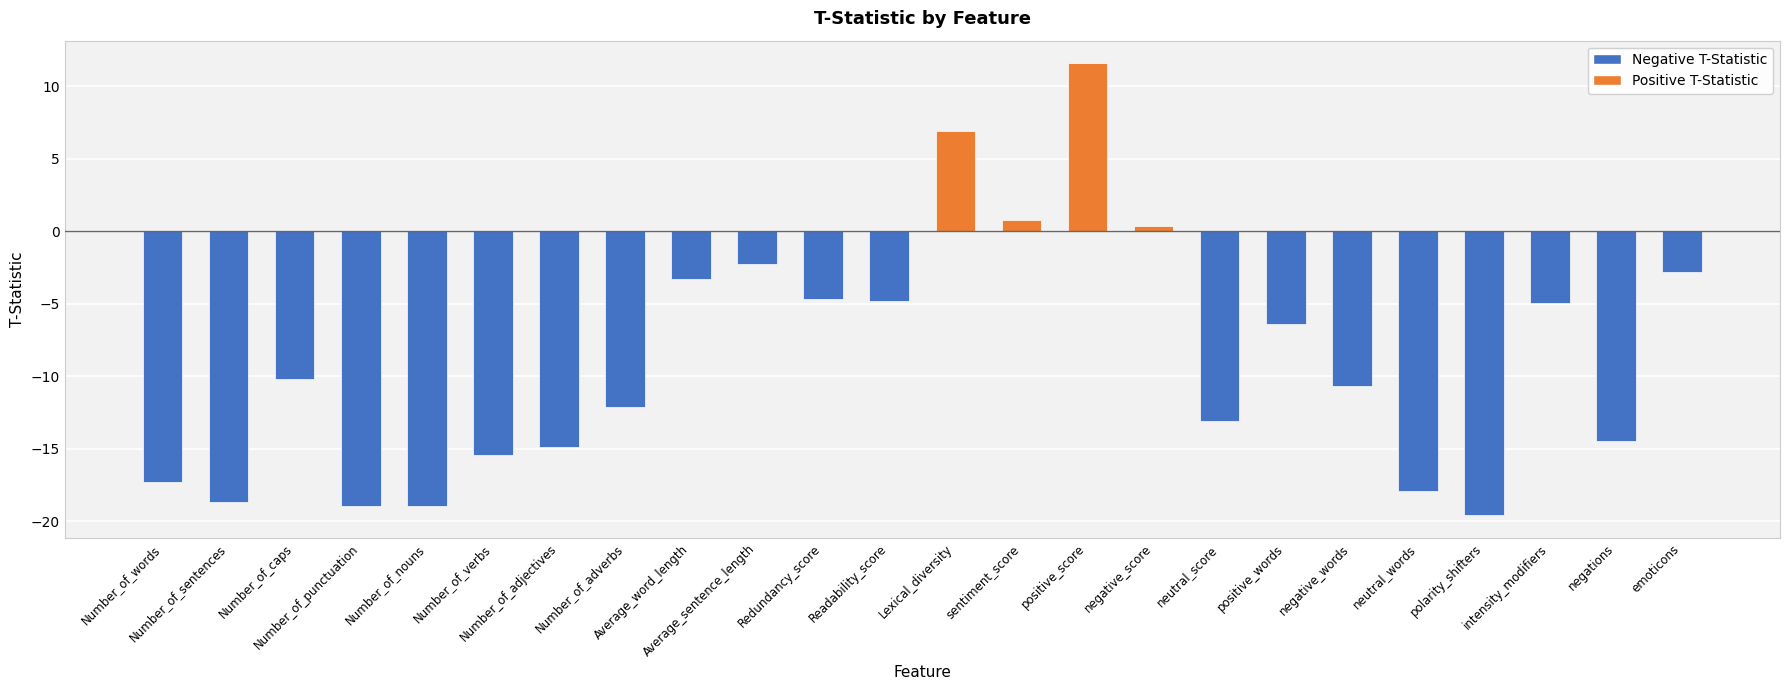

Does the chart contain stacked bars?

No